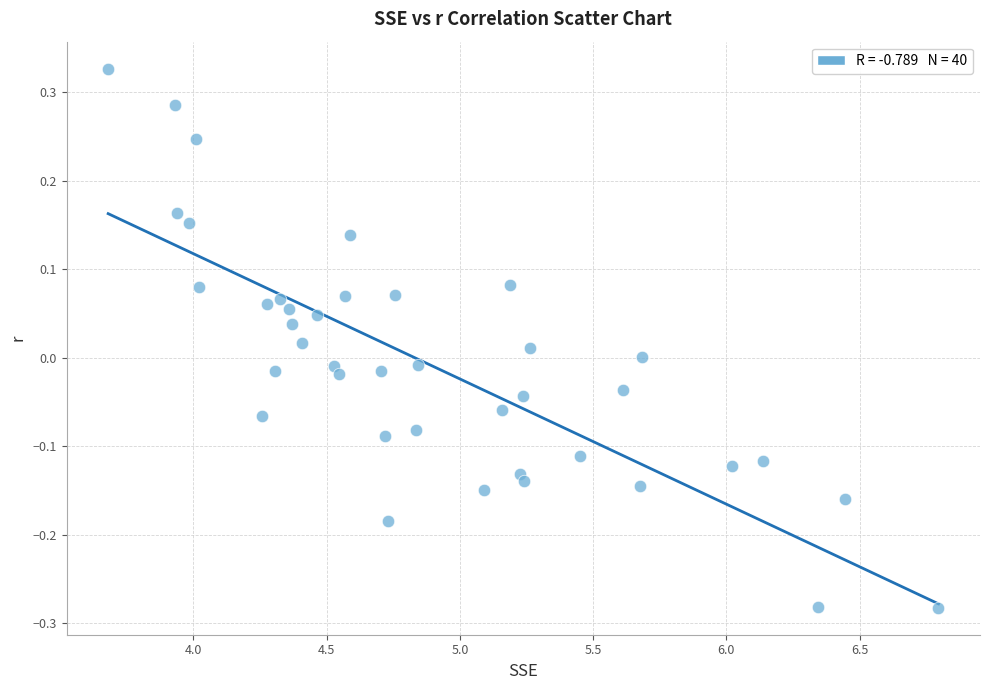

What is the range of Y values (max minus min)?

0.6